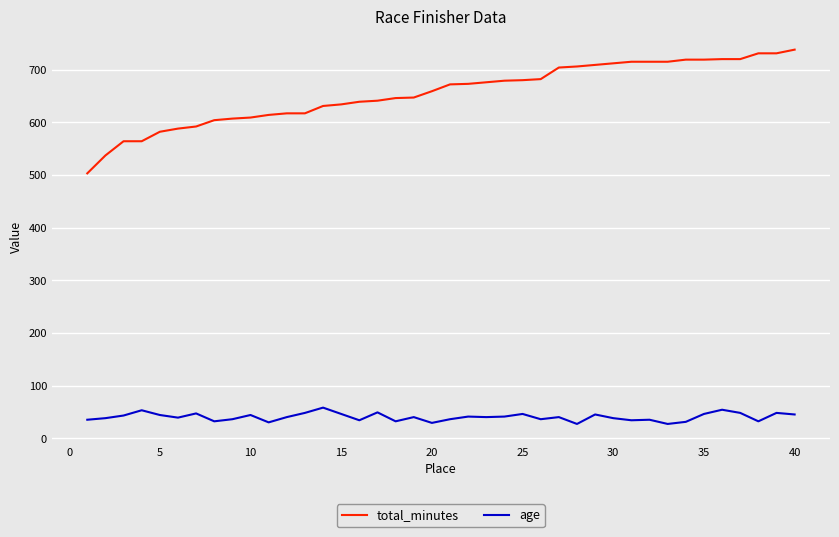

Rank the series by their average value, from lowest to highest.

age, total_minutes